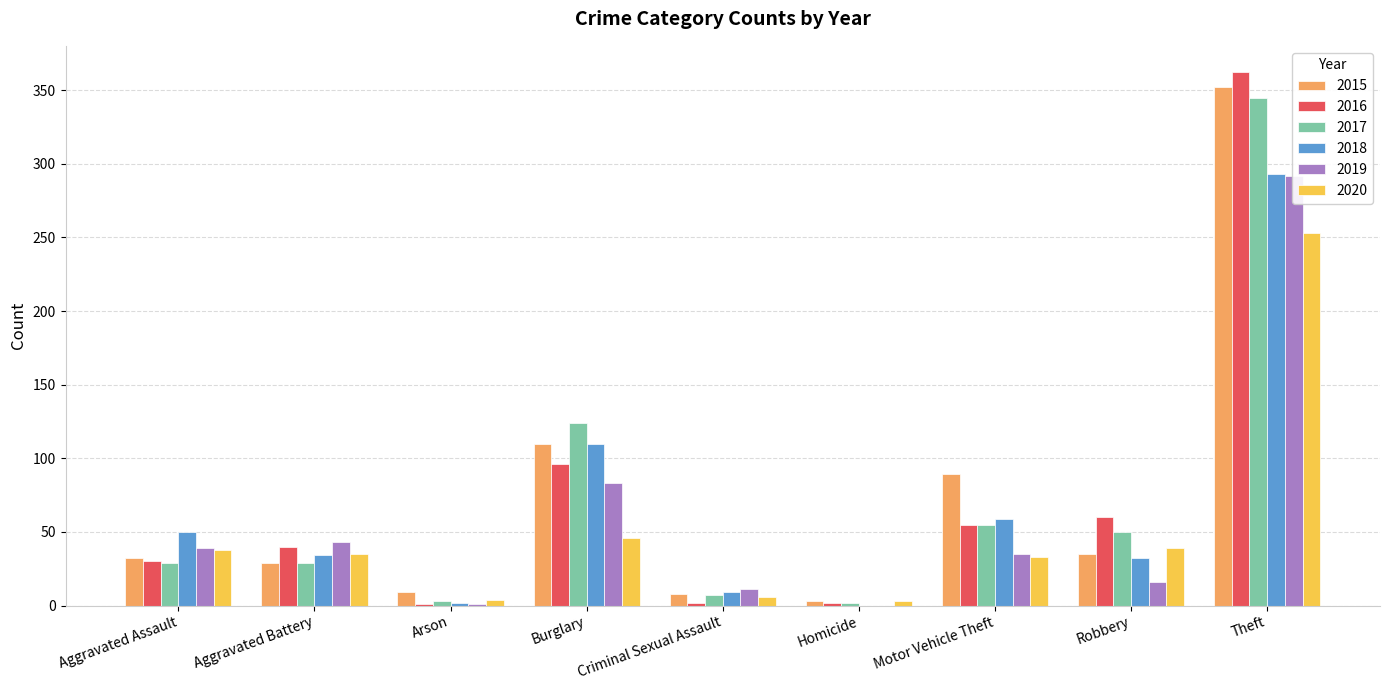

What is the value of the 2017 bar at the 7th from the left?

55